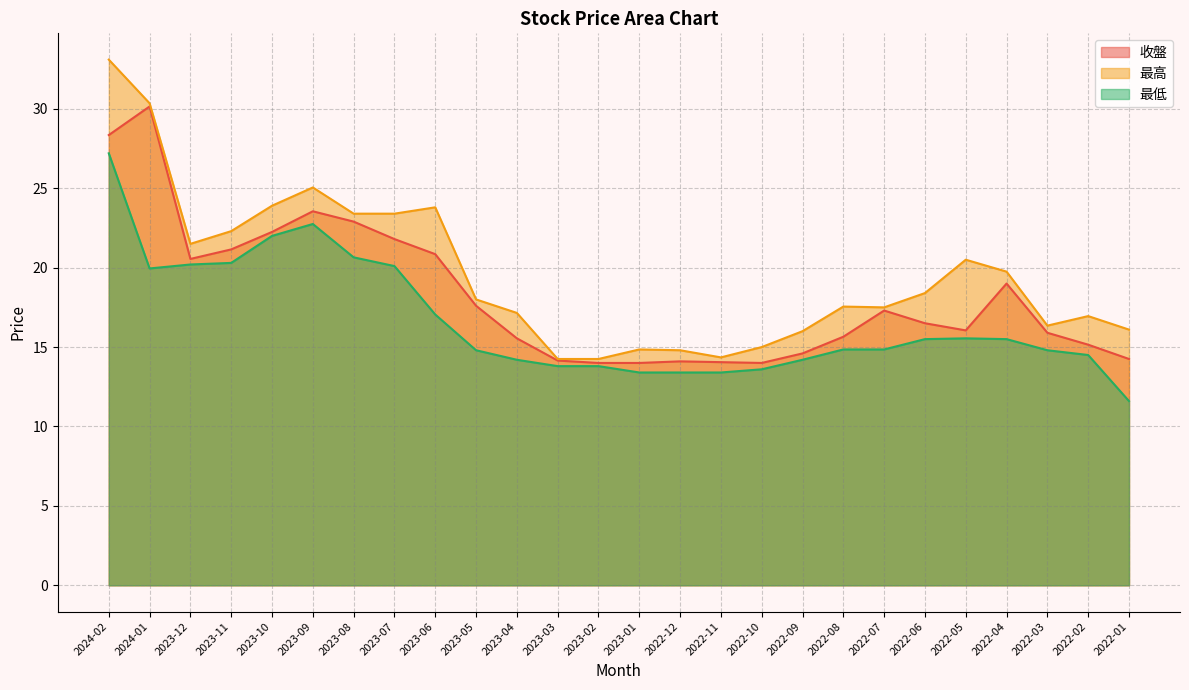

At which category is the sum across all series the highest?

2024-02